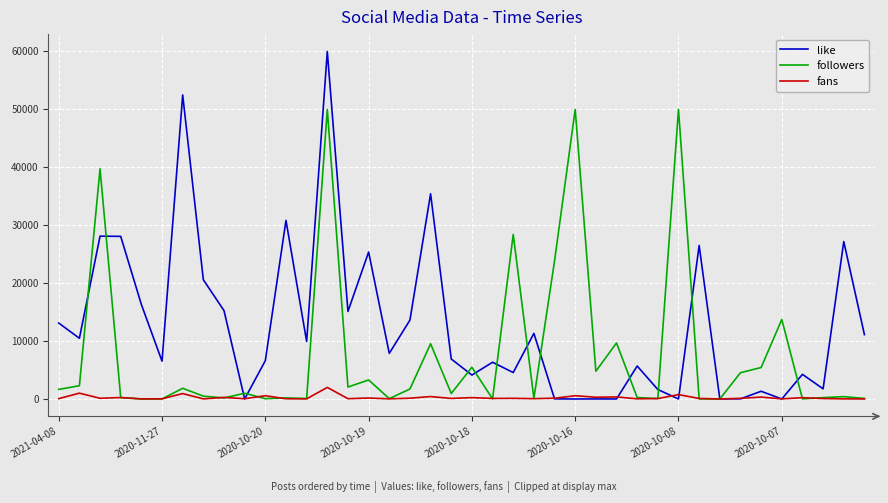

Count the number of data series in this chart.

3